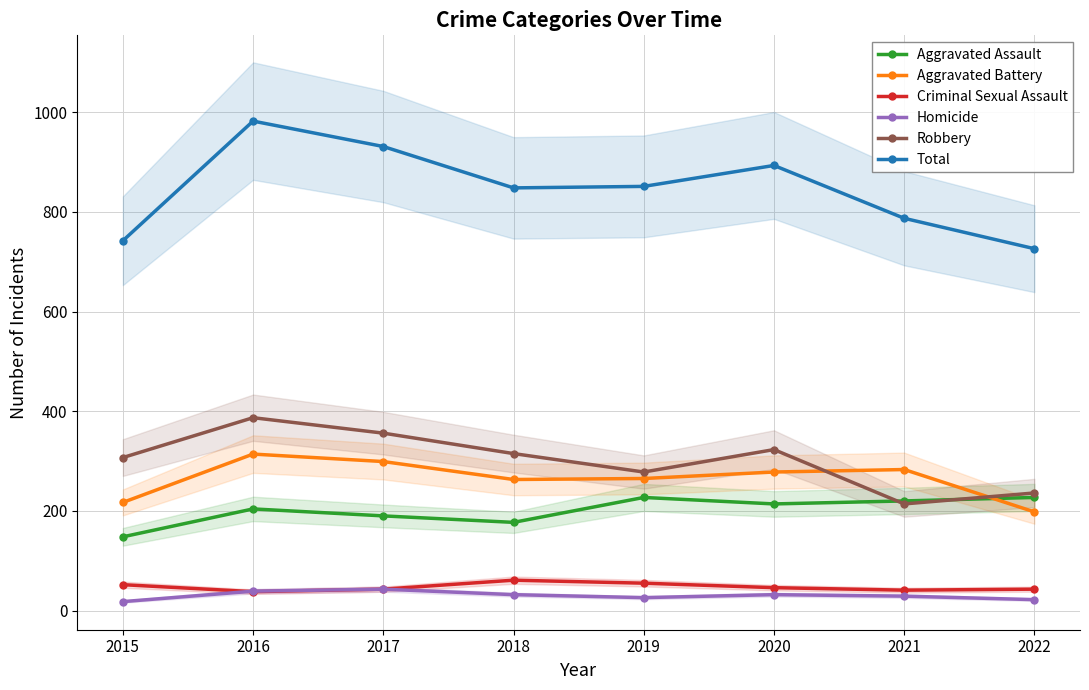

What is the sum of the Aggravated Battery values at 2017 and 2015?

516